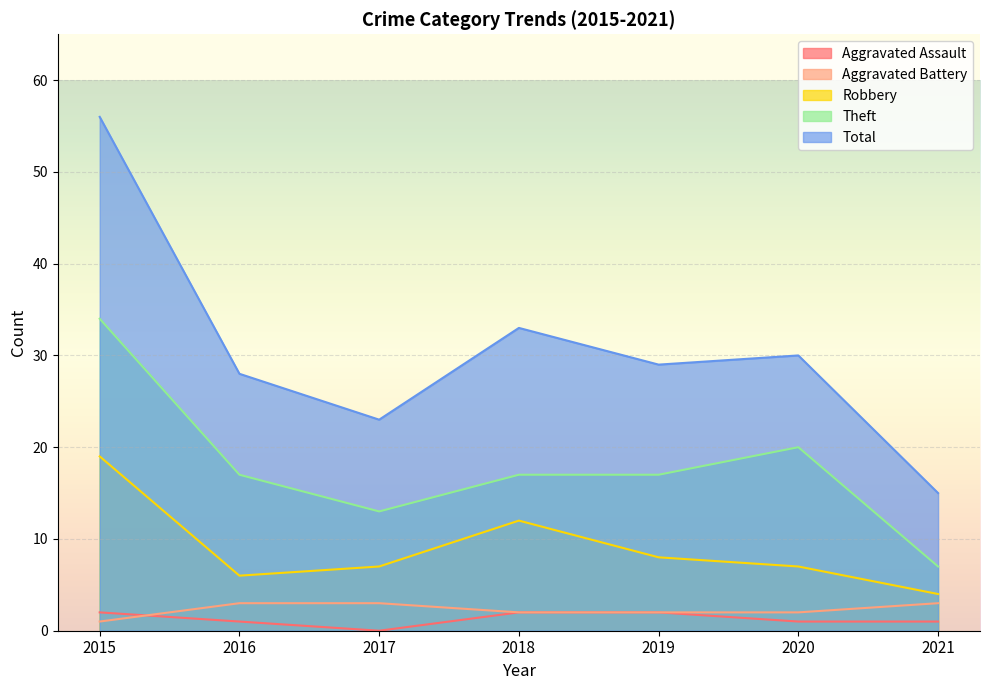

What is the approximate value of Robbery at 2019?

8